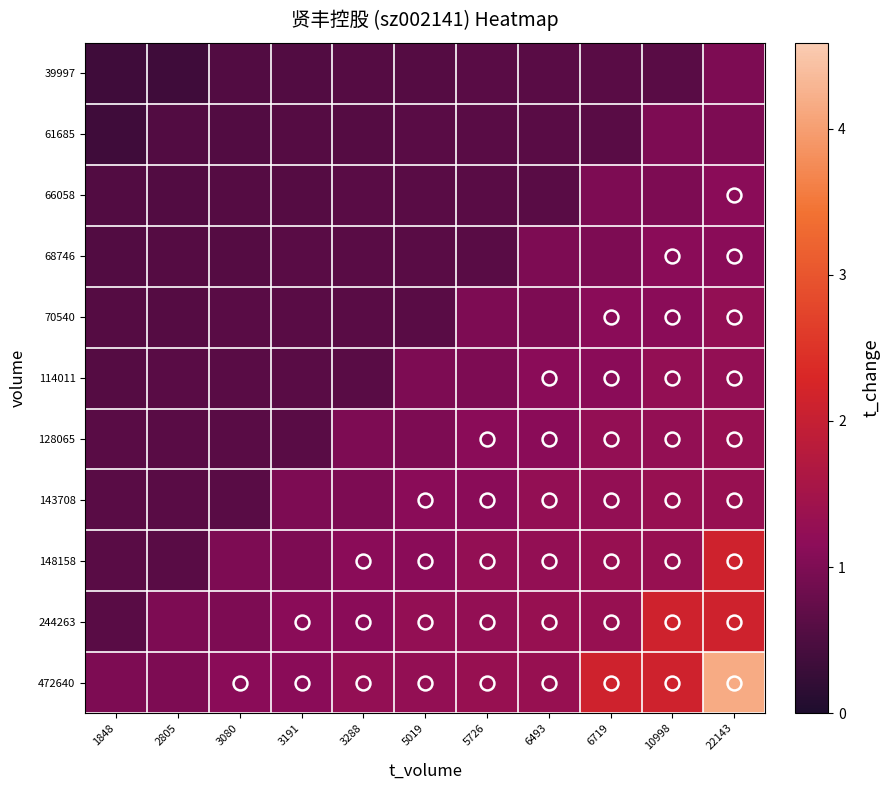

At how many categories does at least one series exceed 0?

11